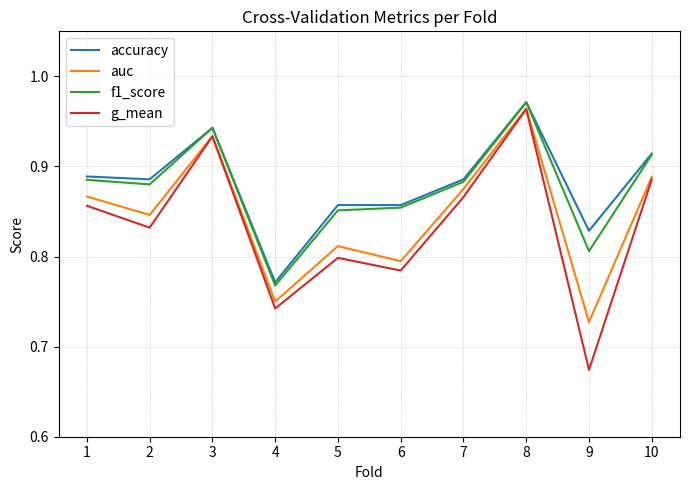

At which label does f1_score reach its peak?

8